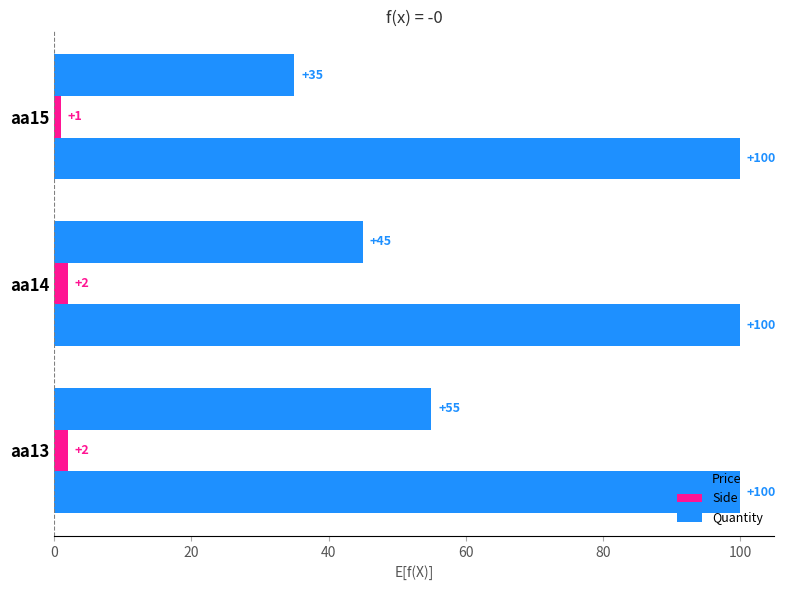

Which series has the largest range (max minus min)?

Price